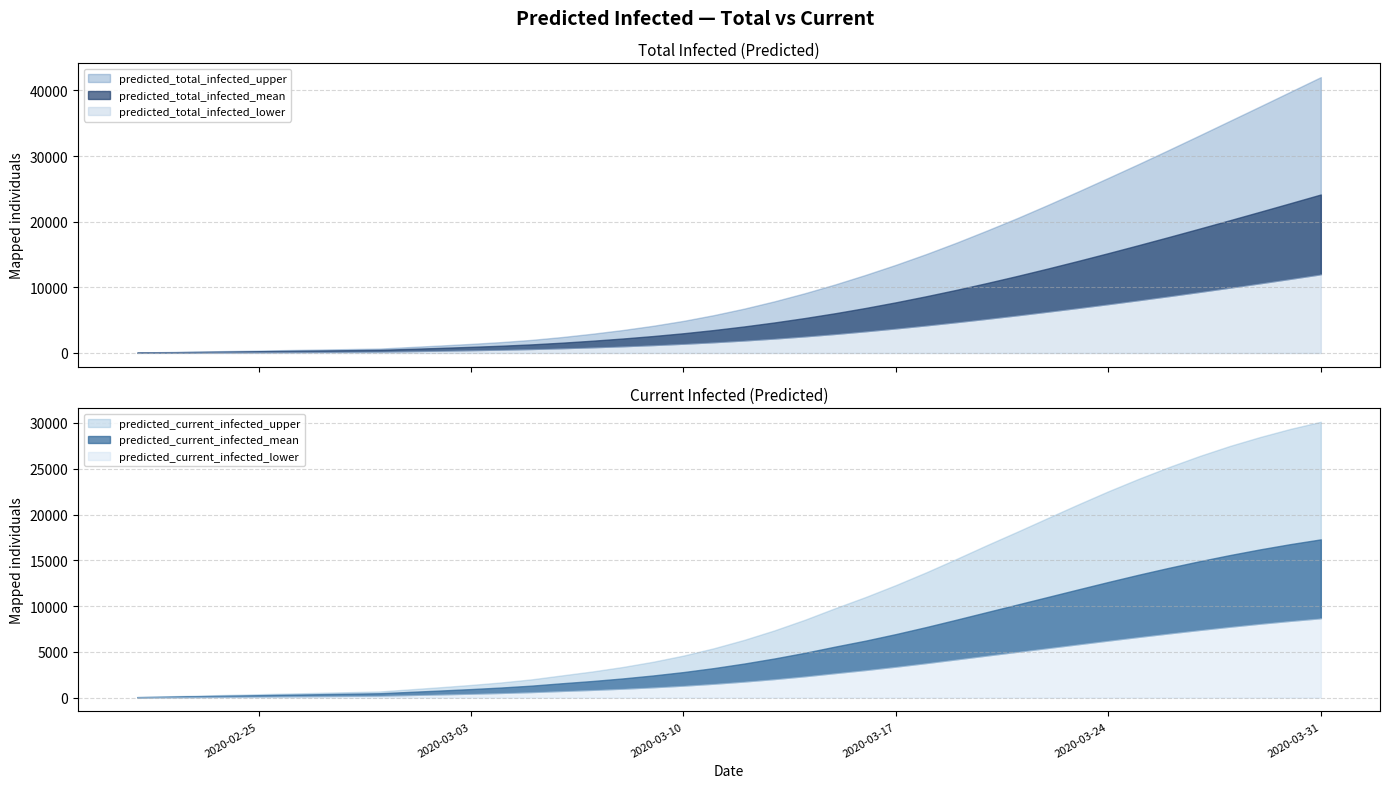

Is it true that predicted_current_infected_mean equals 9347 at 28?

True